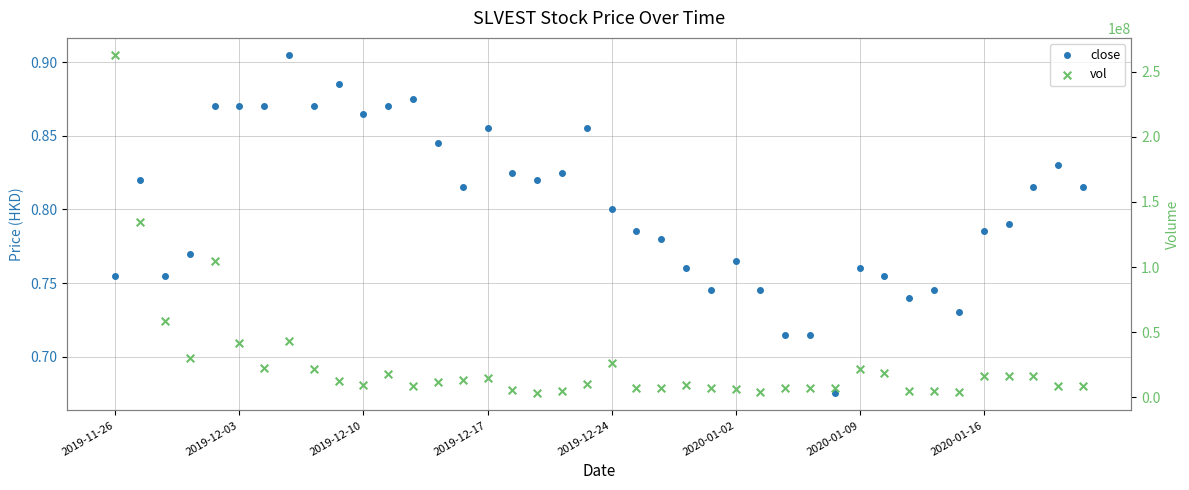

Which series has the largest total across all categories?

vol